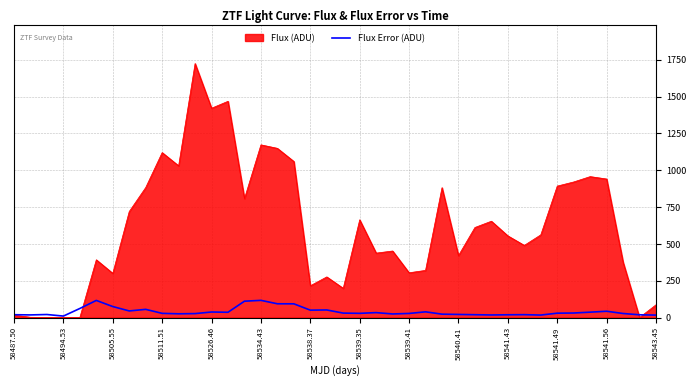

What is the highest value of the Flux (ADU) series?

1724.5